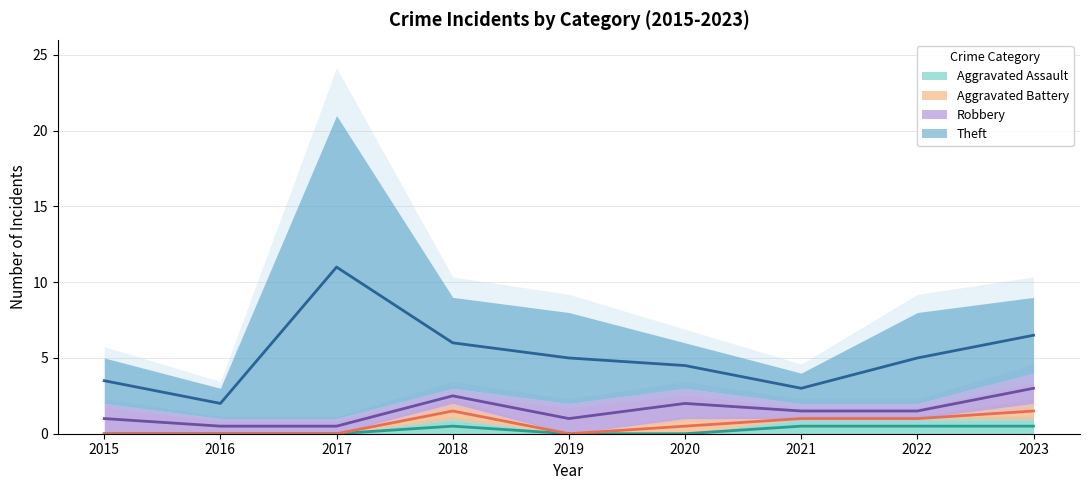

Where is the first local minimum for Aggravated Battery?

2019